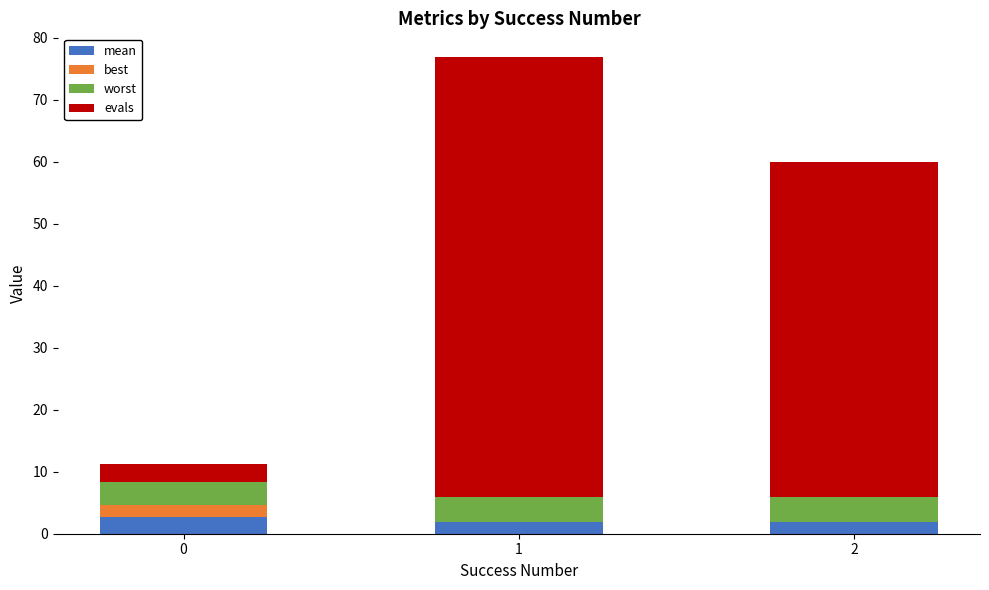

What is the total value across all series at 0?

11.3